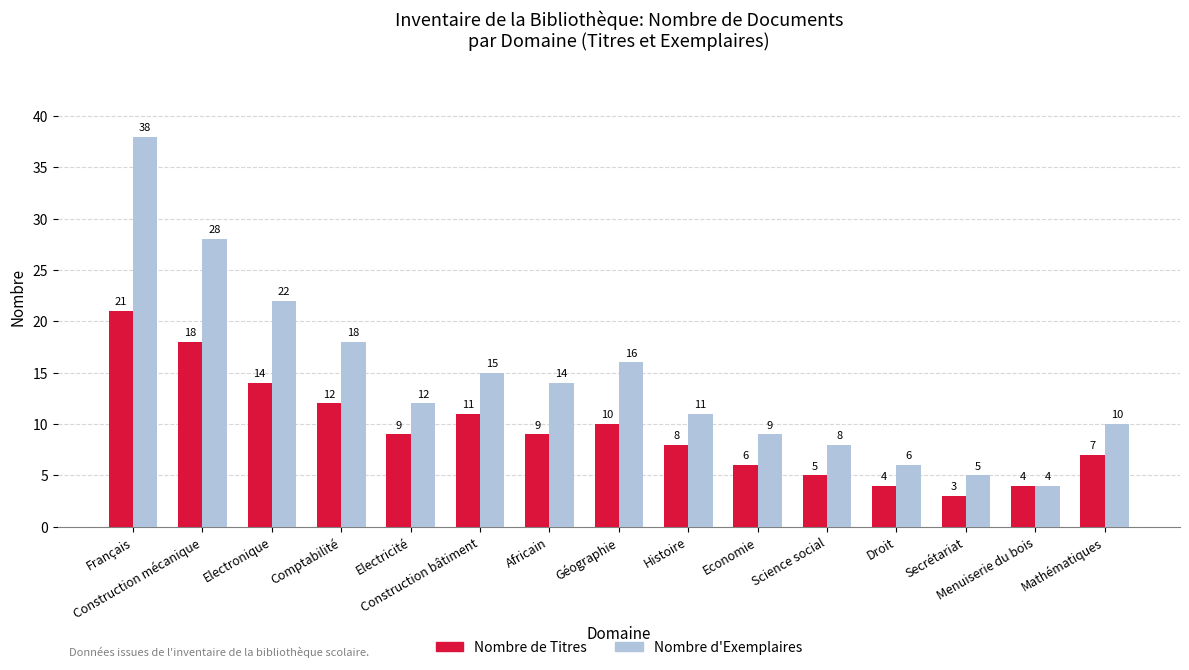

At which category is the sum across all series the highest?

Français